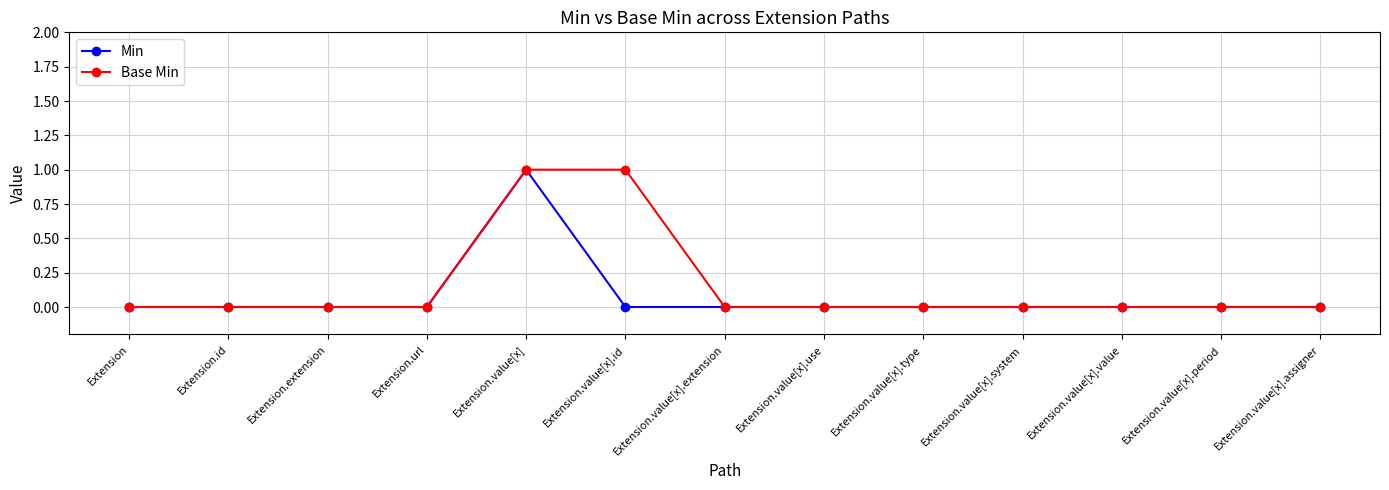

Reading right to left, extract all data points from this chart.

Min: Extension.value[x].assigner=0	Extension.value[x].period=0	Extension.value[x].value=0	Extension.value[x].system=0	Extension.value[x].type=0	Extension.value[x].use=0	Extension.value[x].extension=0	Extension.value[x].id=0	Extension.value[x]=1	Extension.url=0	Extension.extension=0	Extension.id=0	Extension=0
Base Min: Extension.value[x].assigner=0	Extension.value[x].period=0	Extension.value[x].value=0	Extension.value[x].system=0	Extension.value[x].type=0	Extension.value[x].use=0	Extension.value[x].extension=0	Extension.value[x].id=1	Extension.value[x]=1	Extension.url=0	Extension.extension=0	Extension.id=0	Extension=0